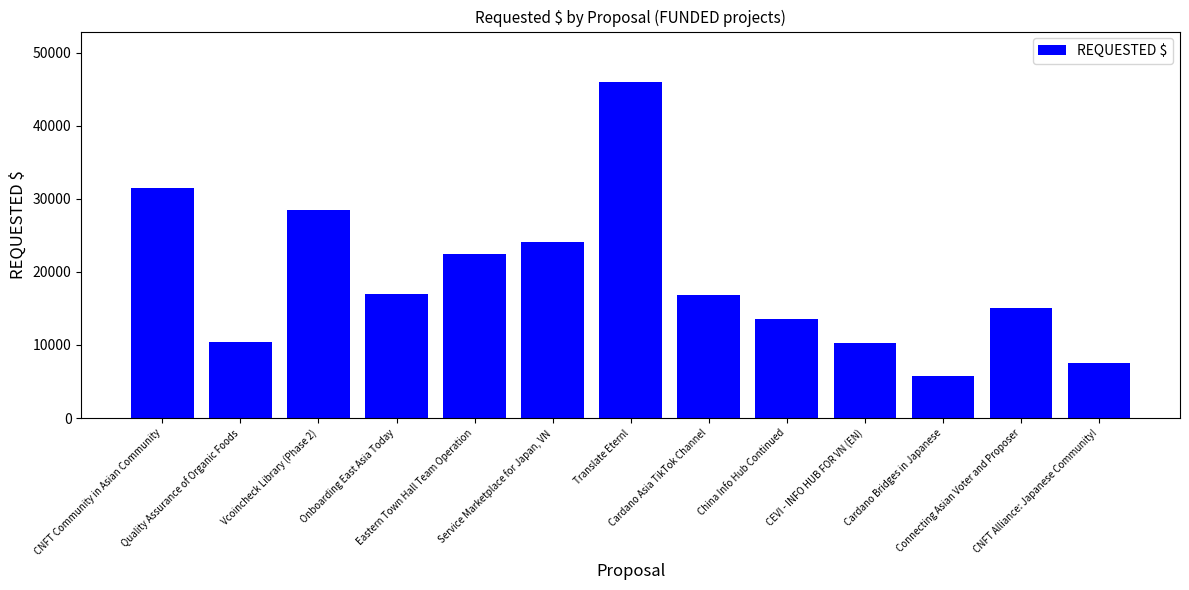

What is the value of the 3rd bar from the left?

28500